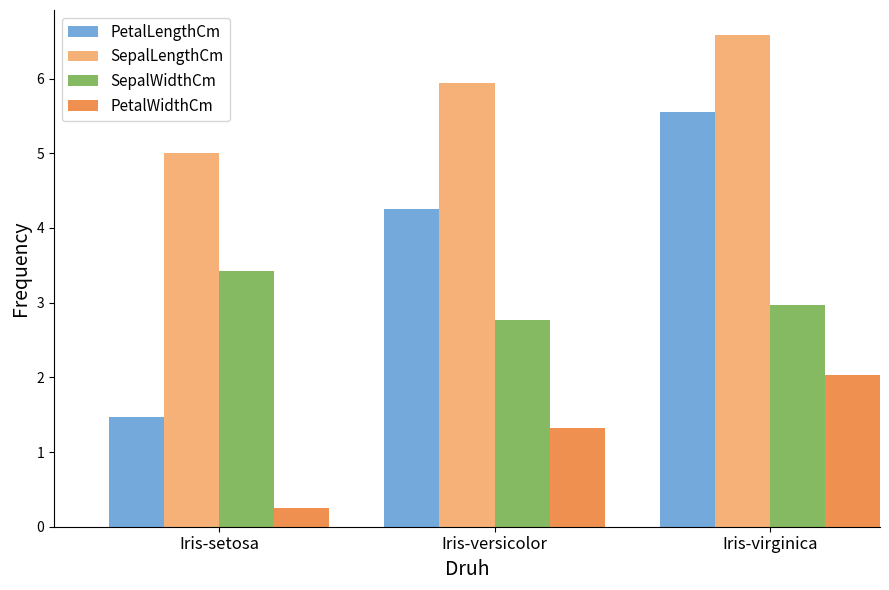

What are all the series names shown in the legend?

PetalLengthCm, SepalLengthCm, SepalWidthCm, PetalWidthCm